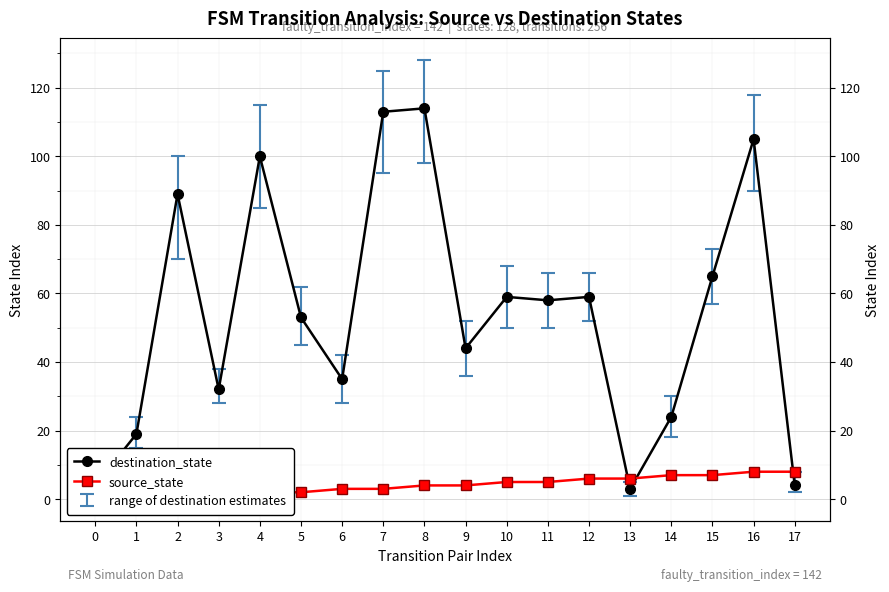

After their last crossing, which series has the higher values: source_state or destination_state?

source_state